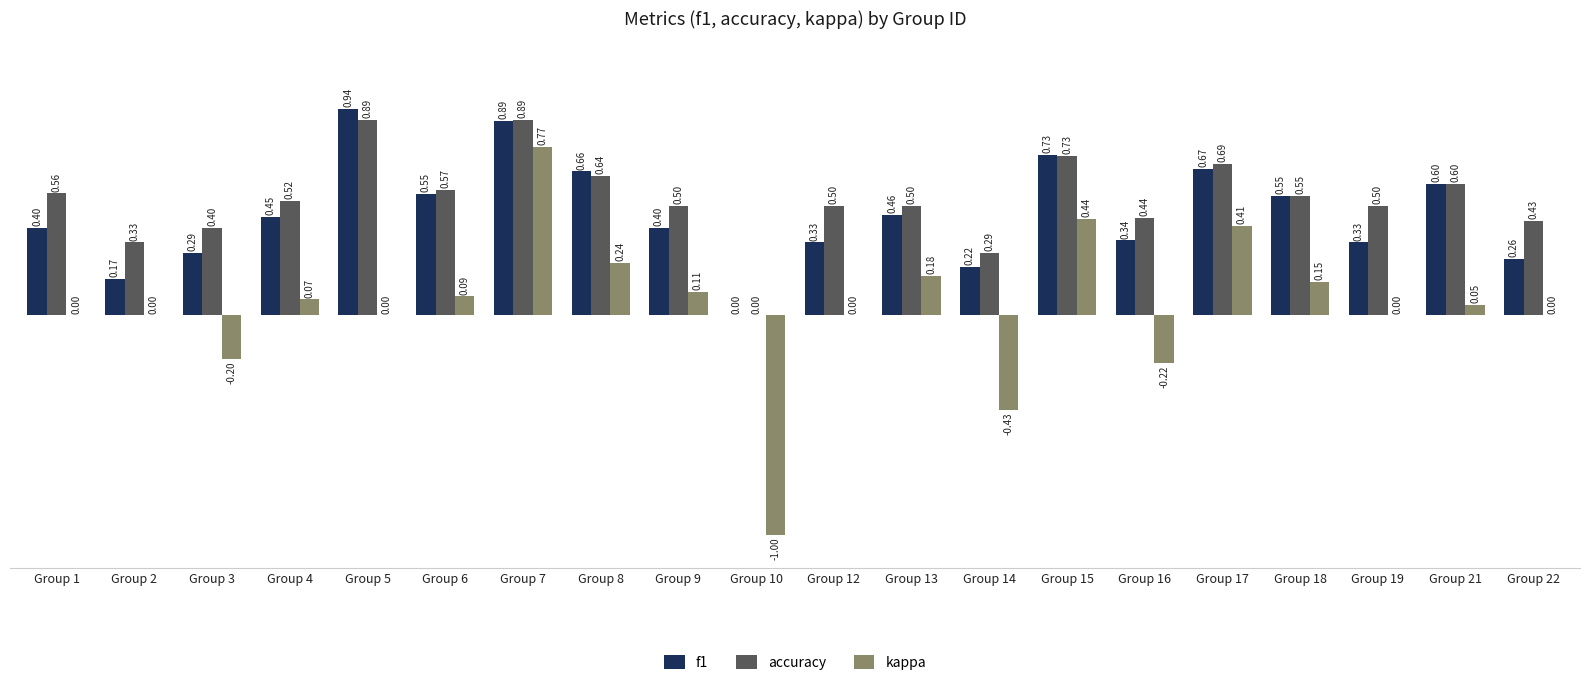

What is the sum of all f1 values?

9.2